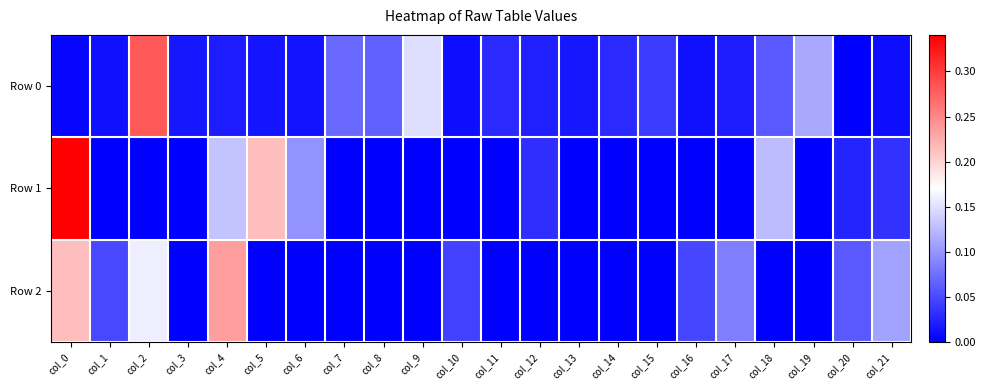

Which series has the largest range (max minus min)?

Row 1